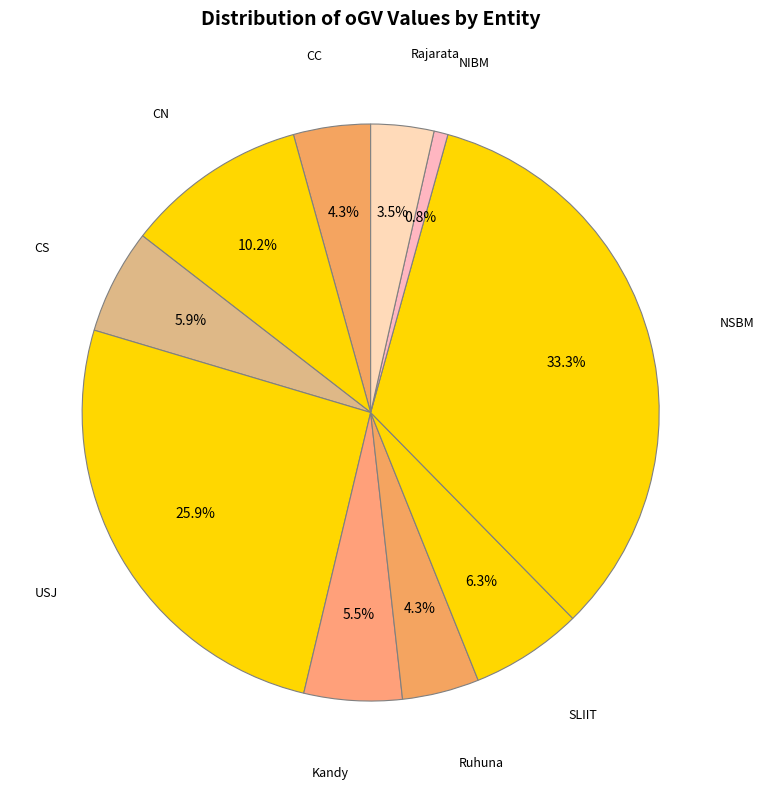

To the nearest percent, what is the difference between the largest and smallest slice percentages?

33%